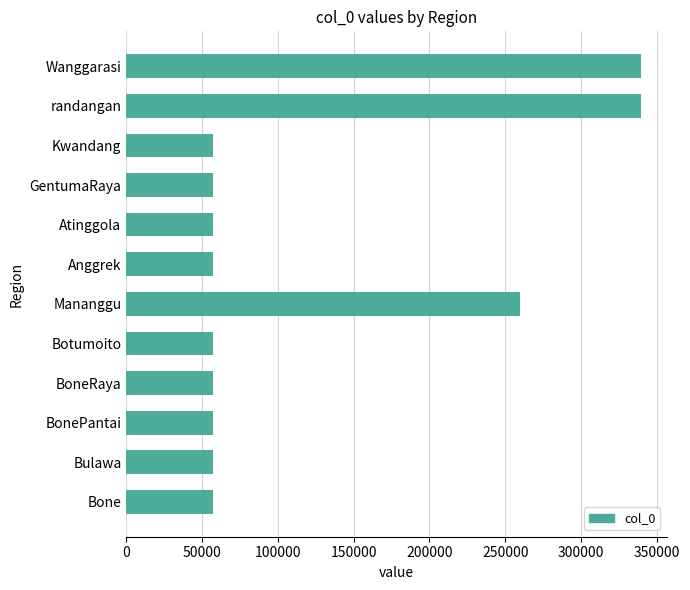

Is it true that the value at Bone is 56929?

True